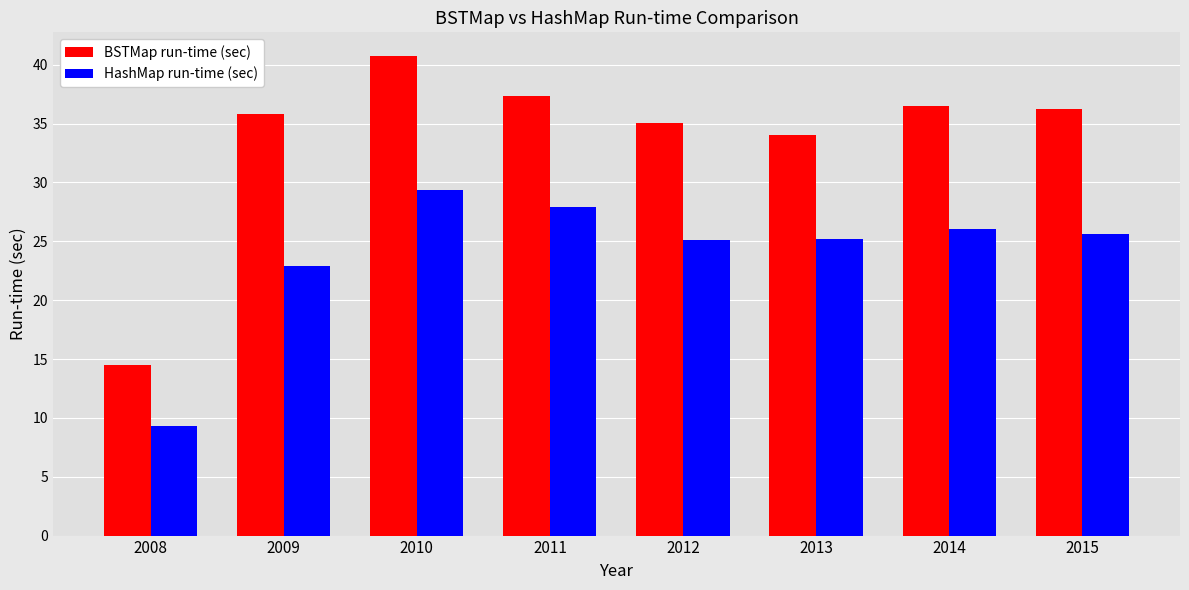

What is the difference between the highest and lowest values at 2010?

11.4